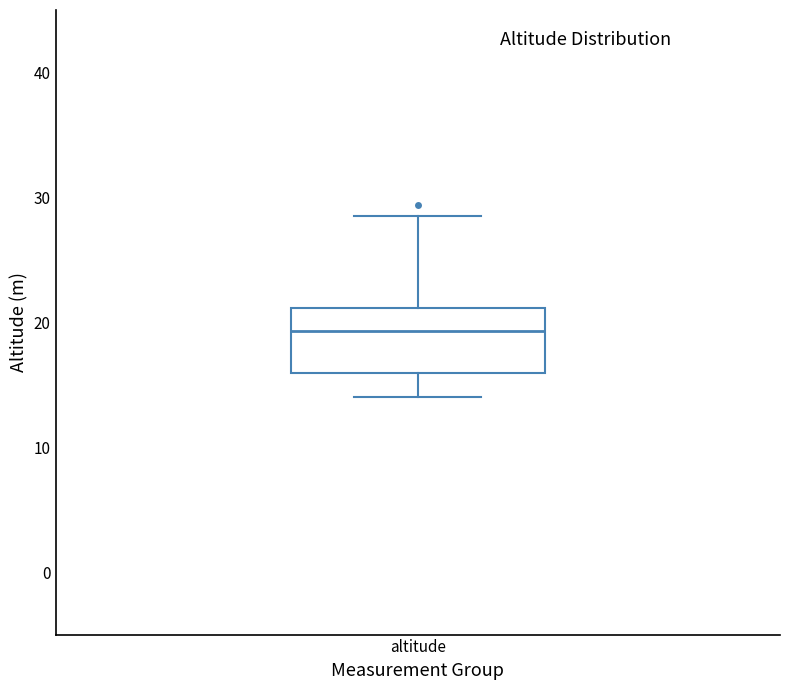

Transcribe this box plot: give where the median line is, the range the box spans, and where the two whiskers end, as read against the y-axis. The values are not printed on the chart, so give them approximately, as read against the axis.

median 19, box 16 to 21, whiskers 14 to 29